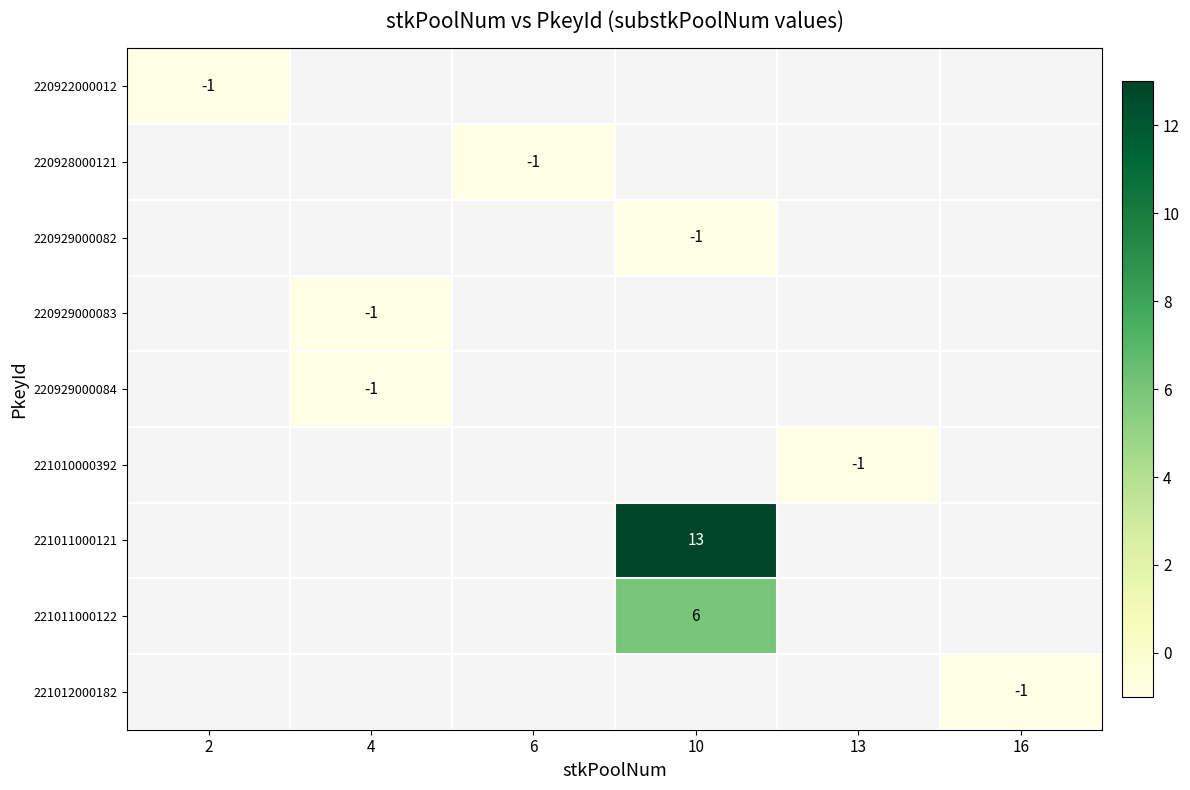

What is the greatest value displayed?

13.0